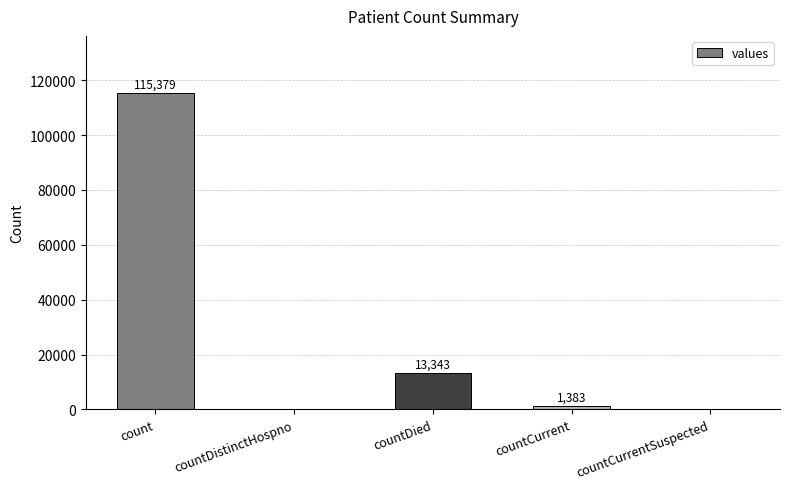

At which category does the chart reach its peak across all series?

count